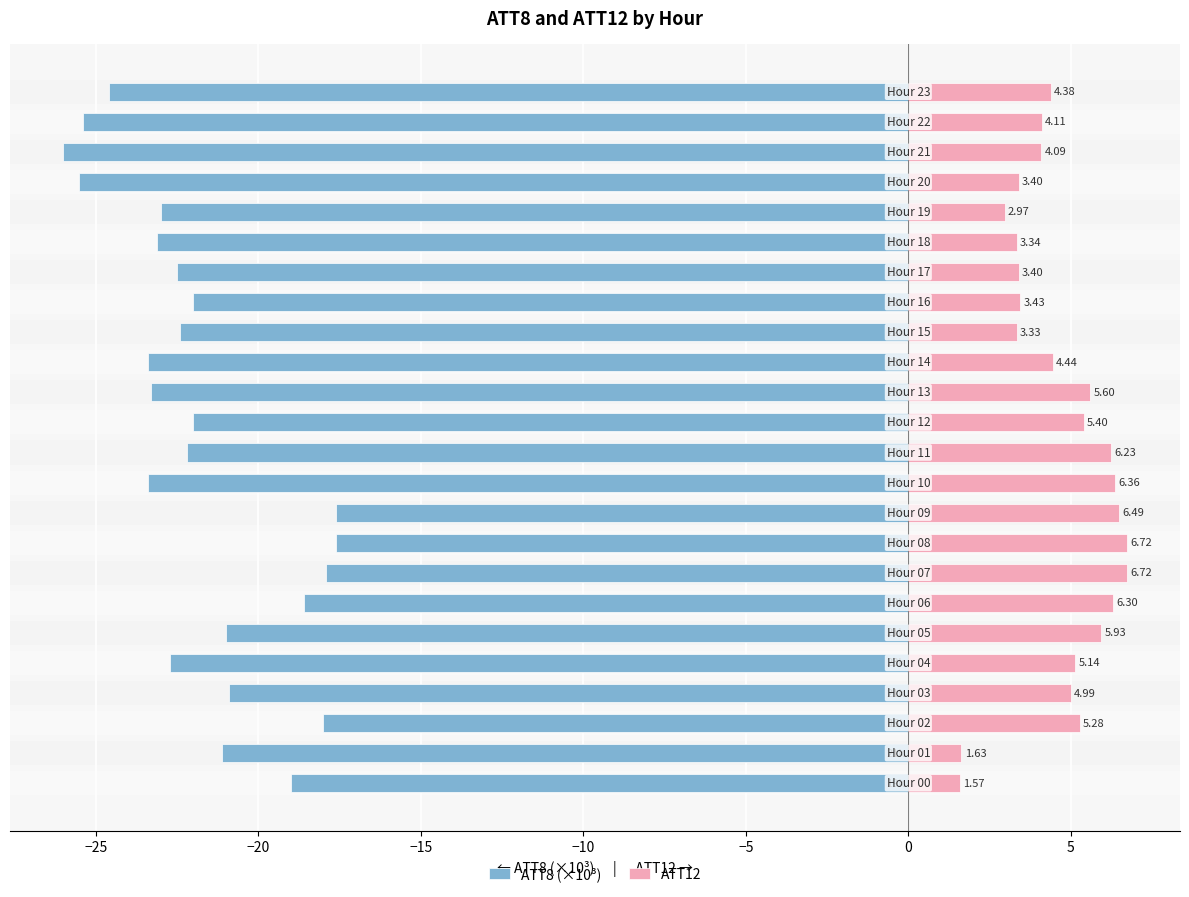

Reading right to left, what are all the values shown in this chart?

ATT8 (×10³): -24.6	-25.4	-26.0	-25.5	-23.0	-23.1	-22.5	-22.0	-22.4	-23.4	-23.3	-22.0	-22.2	-23.4	-17.6	-17.6	-17.9	-18.6	-21.0	-22.7	-20.9	-18.0	-21.1	-19.0
ATT12: 4.4	4.1	4.1	3.4	3.0	3.3	3.4	3.4	3.3	4.4	5.6	5.4	6.2	6.4	6.5	6.7	6.7	6.3	5.9	5.1	5.0	5.3	1.6	1.6